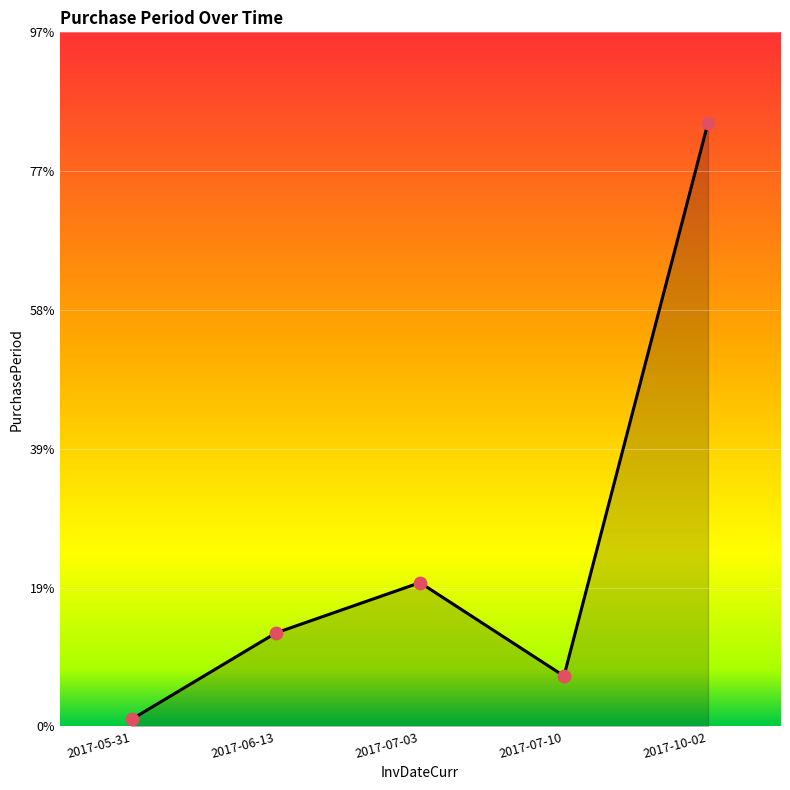

Between 2017-05-31 and 2017-07-03, which is larger?

2017-07-03